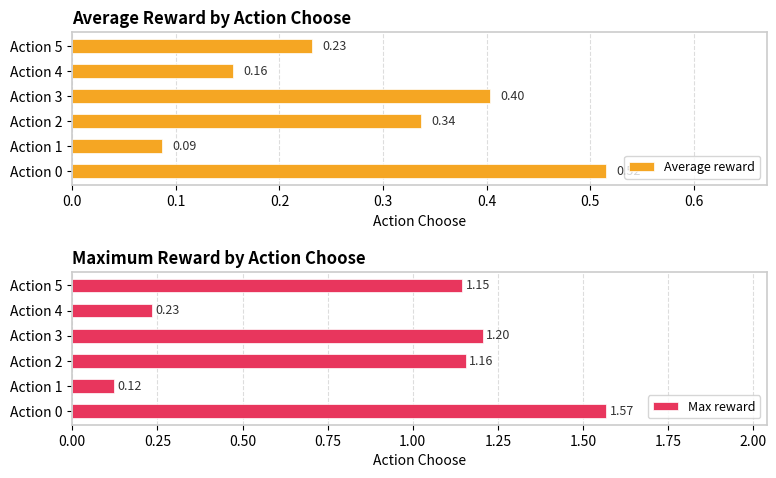

What is the sum of the Max reward values at Action 2 and Action 1?

1.3